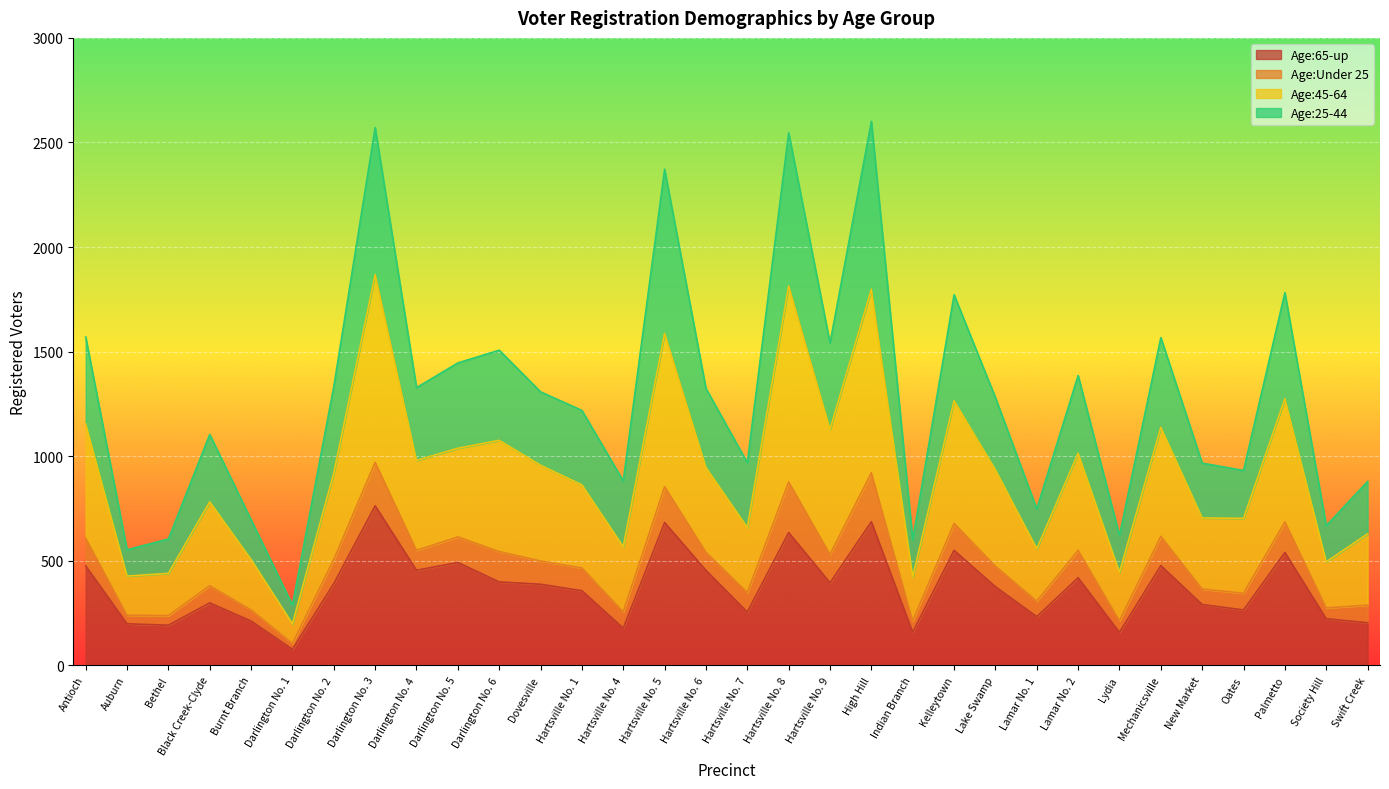

True or false: Age:65-up has a value of 98 at Bethel.

False